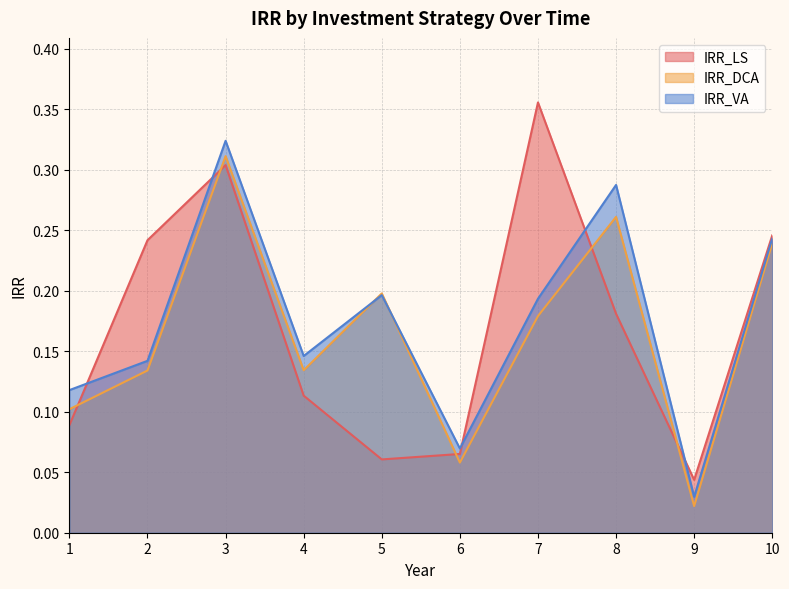

At 3, list the series in order from smallest to largest.

IRR_LS, IRR_DCA, IRR_VA